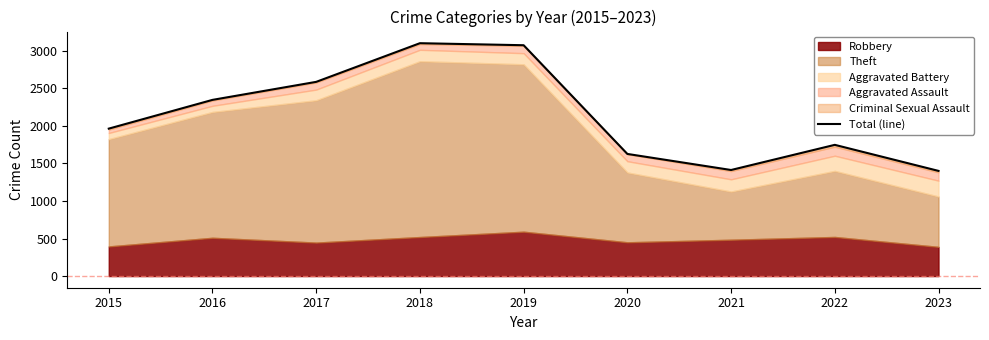

Where does the data first go above 1964?

2016